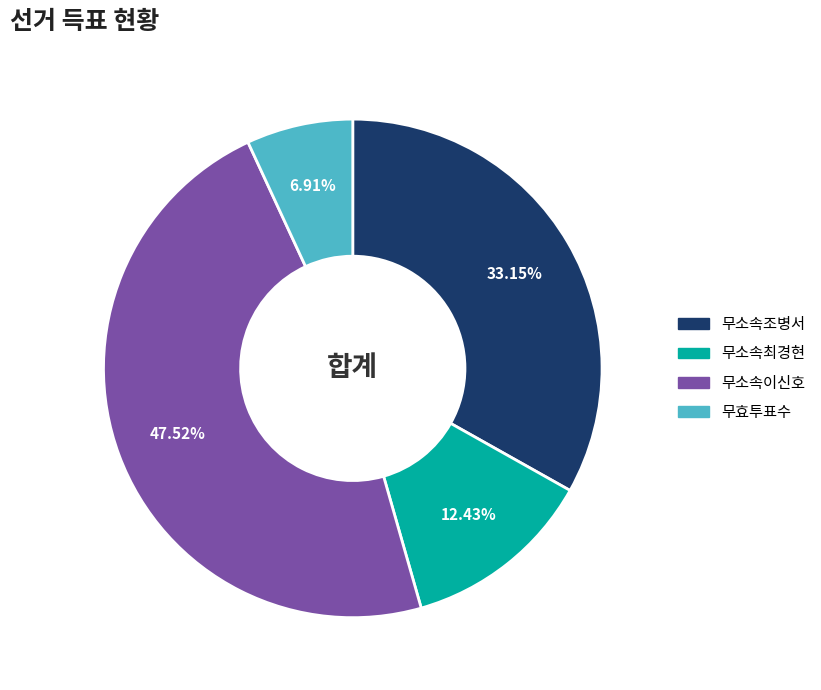

How much of the chart is everything except 무소속이신호?

52.5%